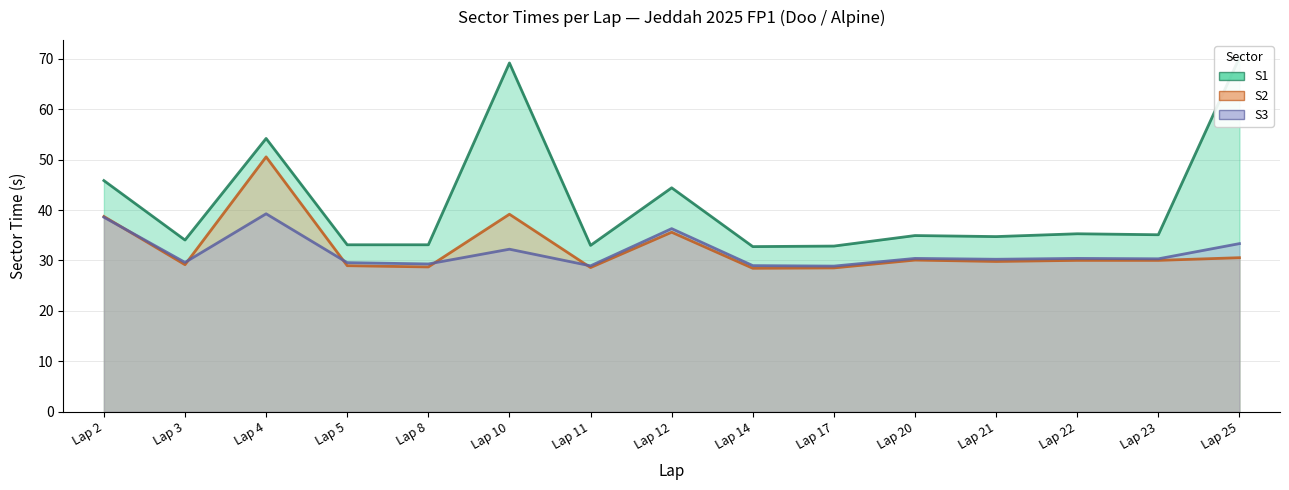

True or false: S1 and S3 cross at least once.

False